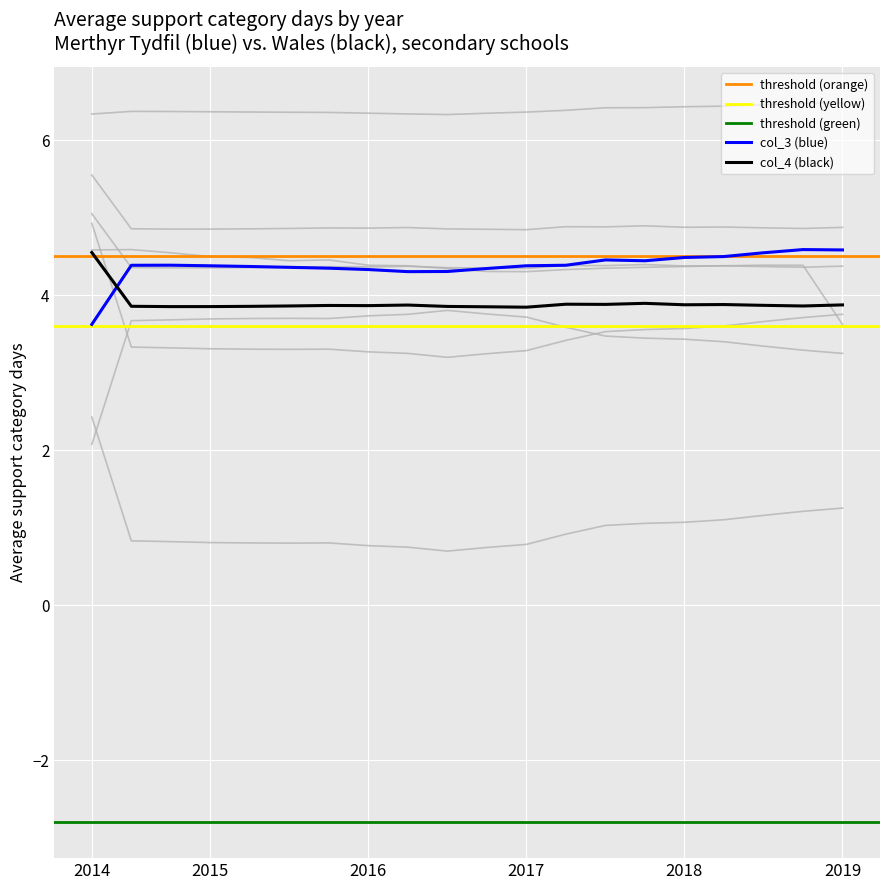

How many values in the col_3 series exceed 4?

19